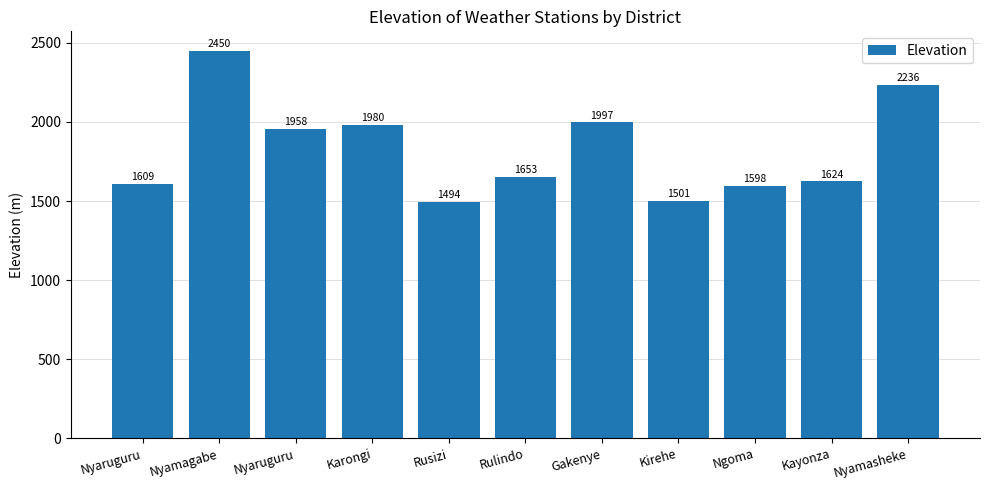

How many distinct data groups are displayed?

1